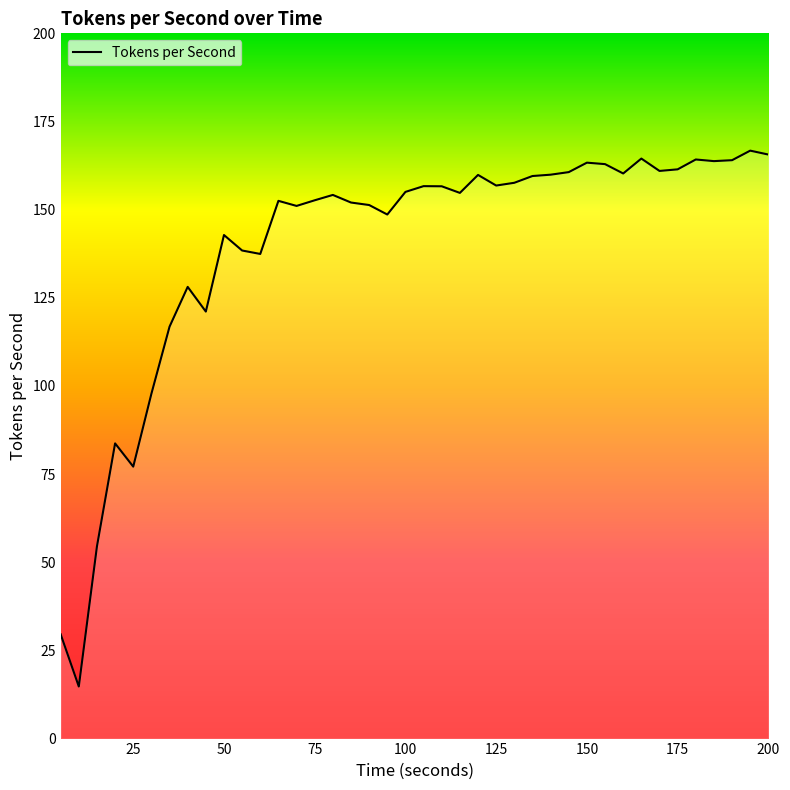

What is the difference between the maximum and minimum values?

152.0